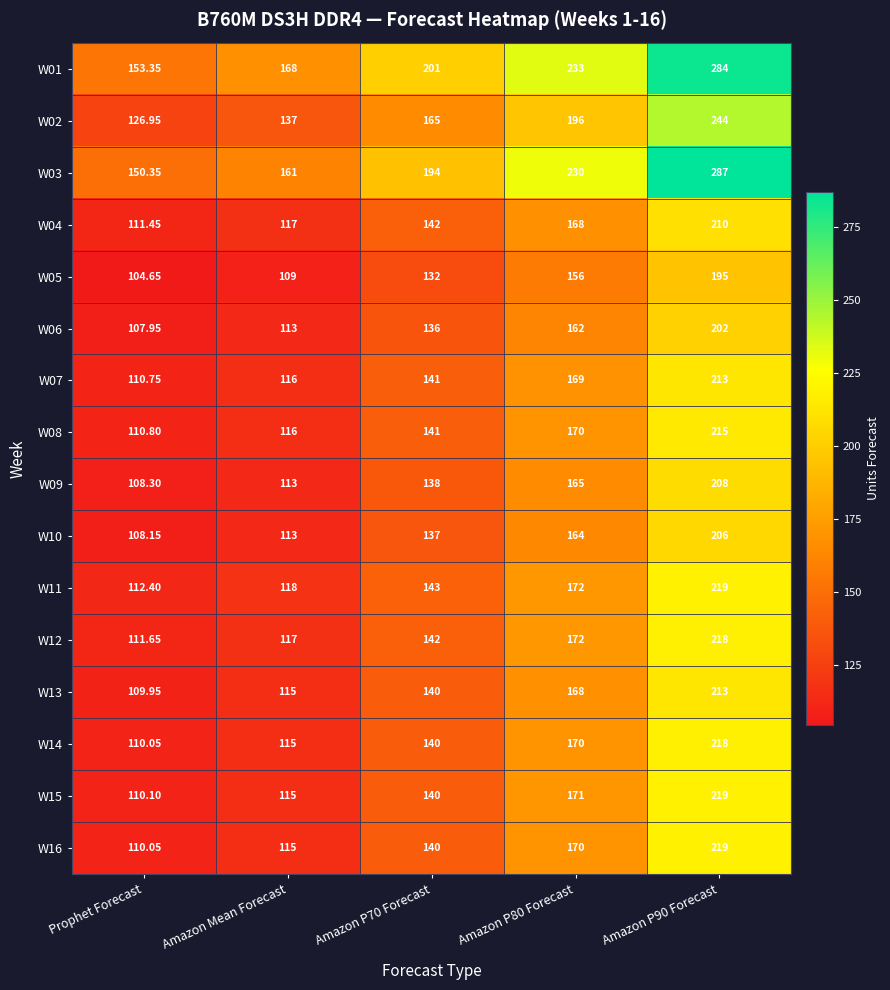

Which category has the lowest value in the W16 series?

Prophet Forecast